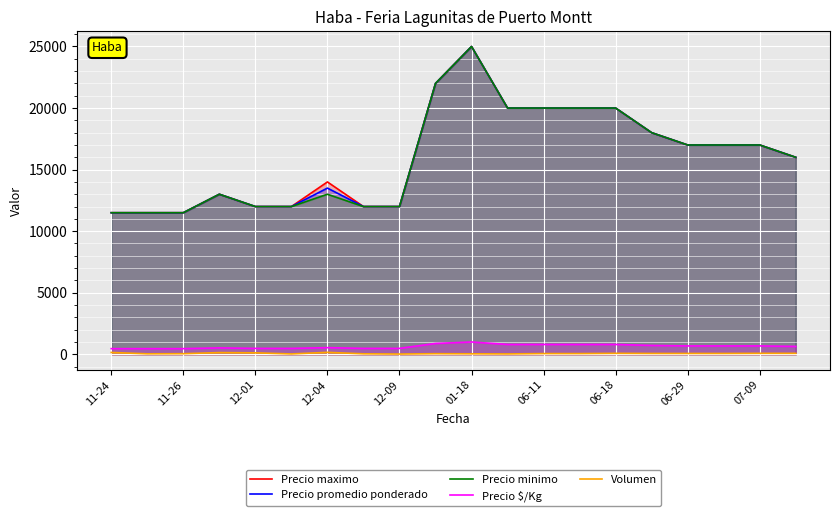

Reading right to left, transcribe all the data shown in this chart.

Precio maximo: 16000	17000	17000	17000	18000	20000	20000	20000	20000	25000	22000	12000	12000	14000	12000	12000	13000	11500	11500	11500
Precio promedio ponderado: 16000	17000	17000	17000	18000	20000	20000	20000	20000	25000	22000	12000	12000	13500	12000	12000	13000	11500	11500	11500
Precio minimo: 16000	17000	17000	17000	18000	20000	20000	20000	20000	25000	22000	12000	12000	13000	12000	12000	13000	11500	11500	11500
Precio $/Kg: 640	680	680	680	720	800	800	800	800	1000	880	480	480	540	480	480	520	460	460	460
Volumen: 80	80	70	70	70	80	60	60	30	40	50	20	40	160	30	120	140	50	40	150